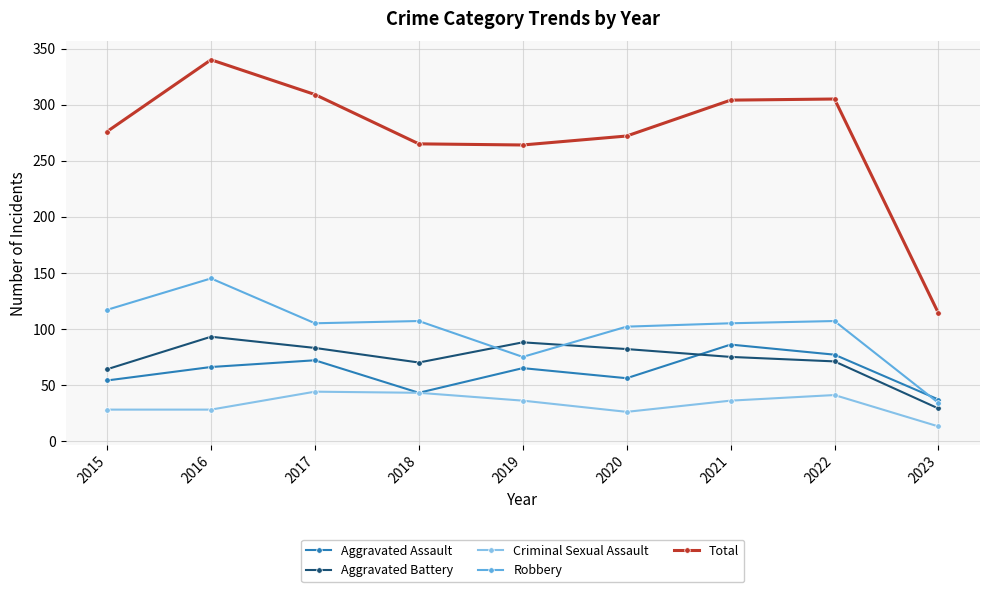

How many intersections are there between Robbery and Aggravated Battery?

2